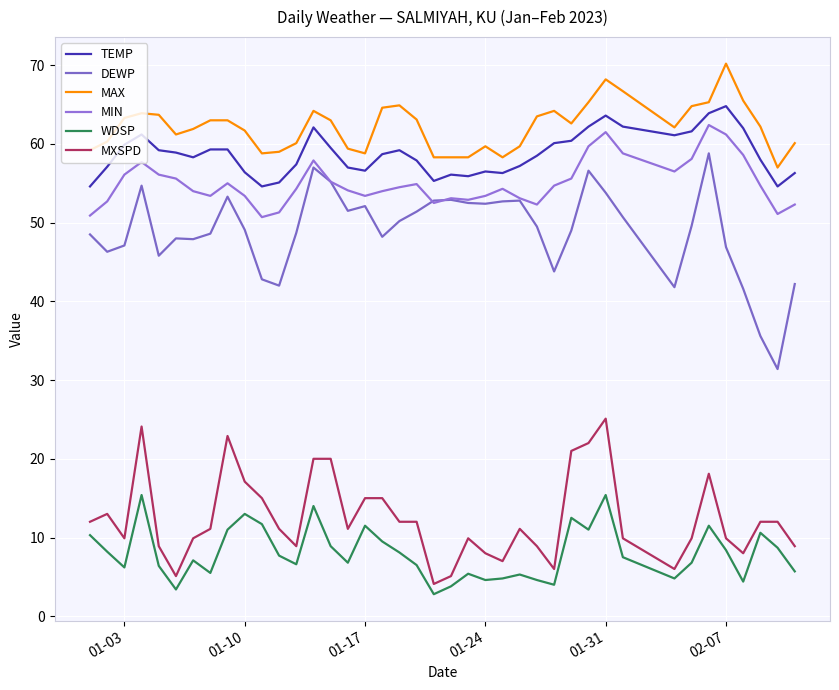

What is the sum of all WDSP values?

320.4